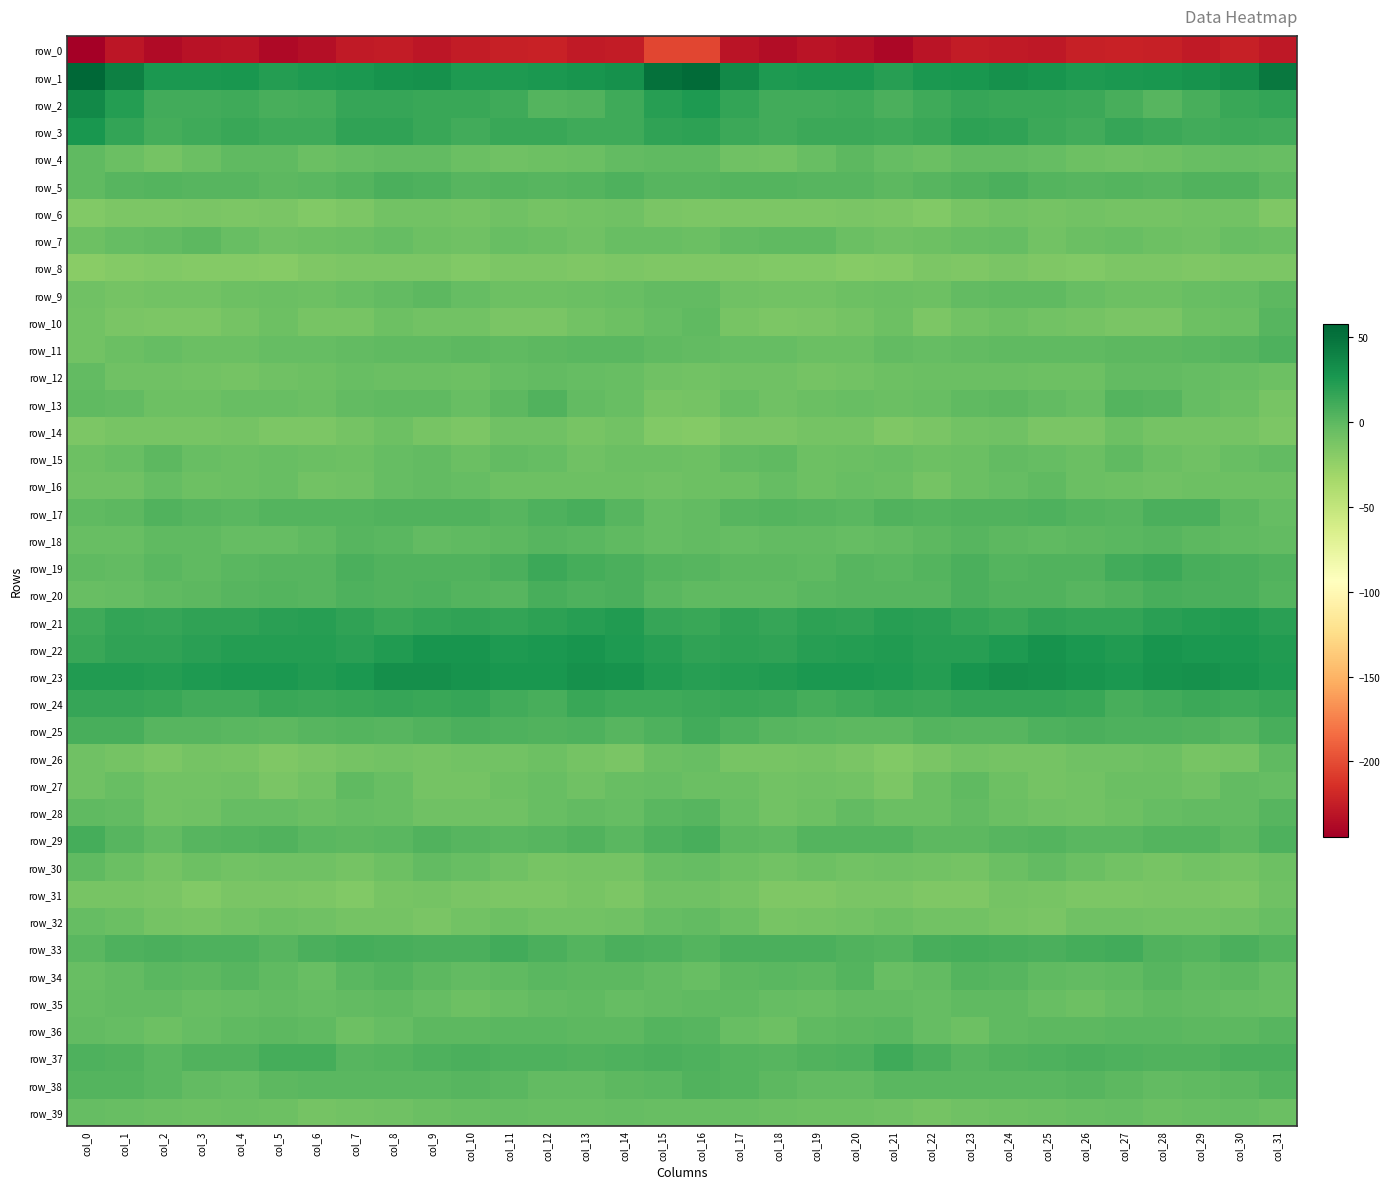

Rank the series by their maximum value, from highest to lowest.

row_1, row_2, row_23, row_22, row_3, row_21, row_24, row_19, row_37, row_25, row_33, row_29, row_20, row_17, row_5, row_11, row_38, row_13, row_34, row_36, row_18, row_10, row_28, row_9, row_15, row_7, row_4, row_35, row_30, row_16, row_27, row_26, row_32, row_12, row_39, row_14, row_31, row_6, row_8, row_0